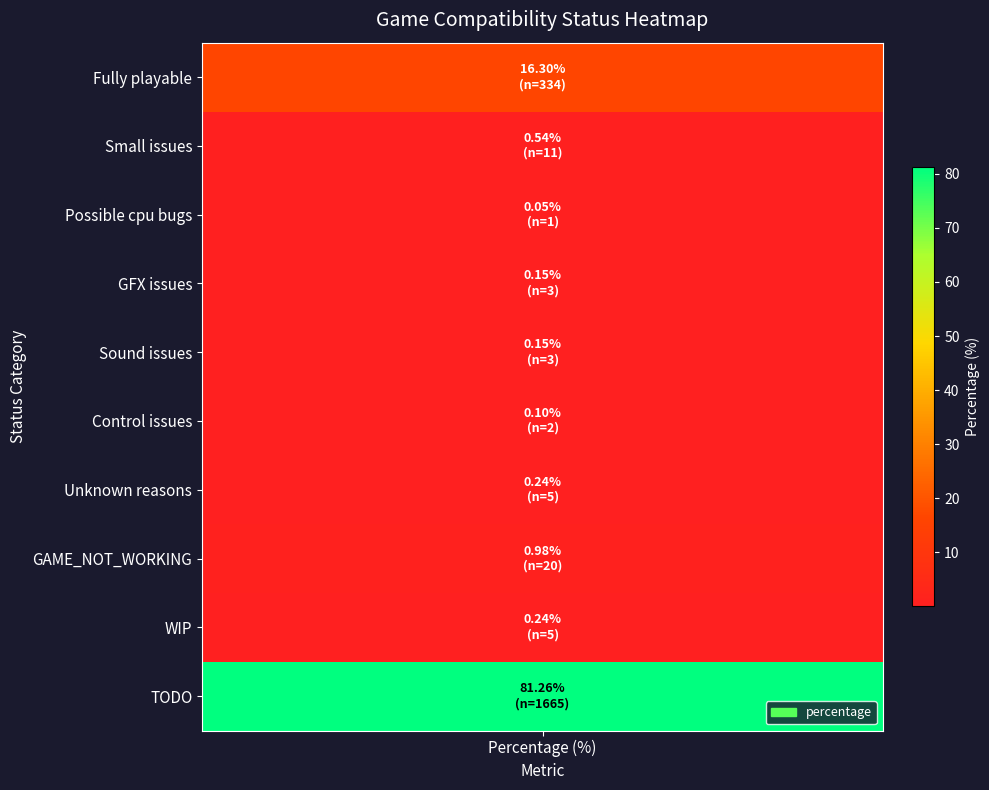

What is the change in value from Possible cpu bugs to GFX issues?

+0.1